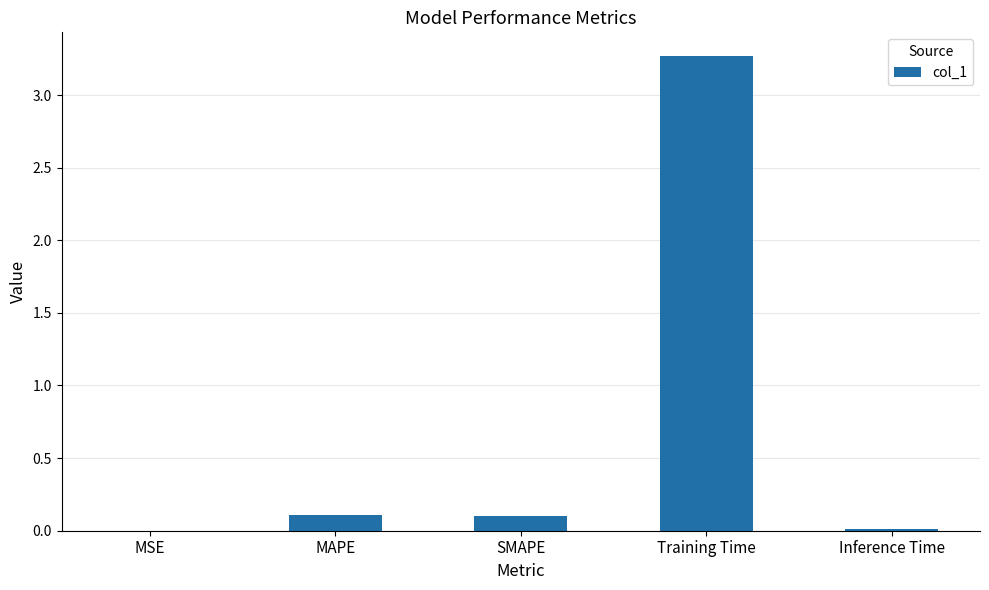

Read the value at Training Time.

3.3